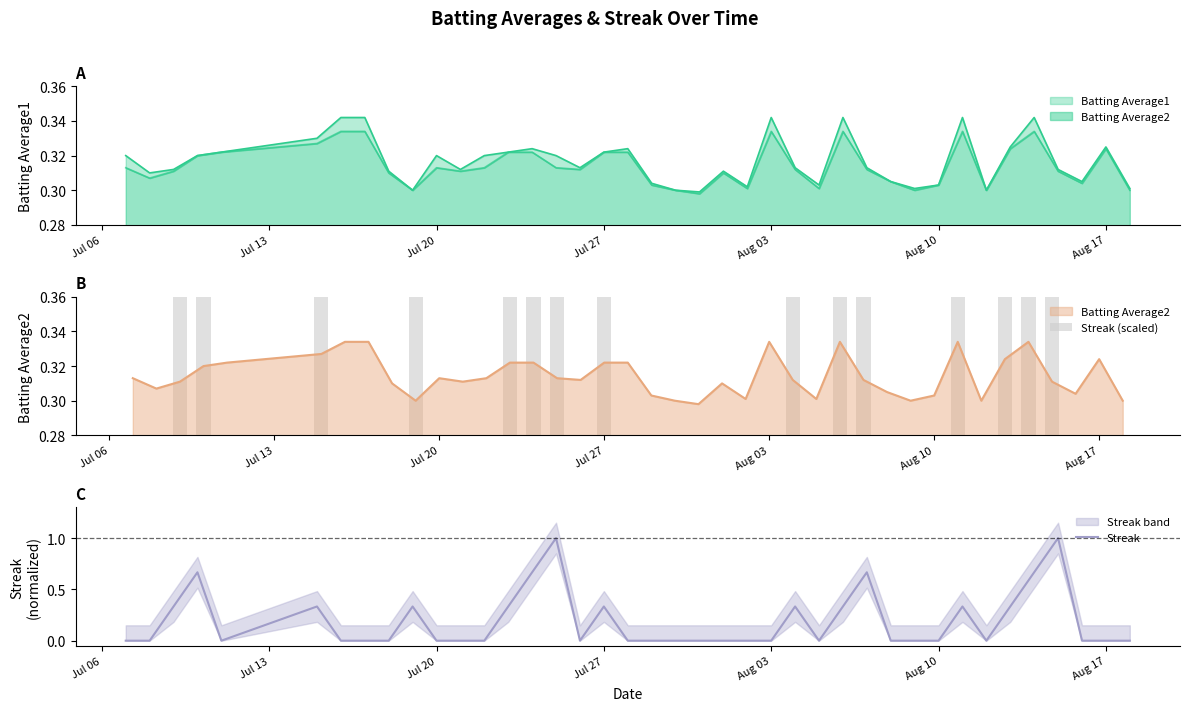

Is it true that Streak equals -0.3 at Jul 20?

False